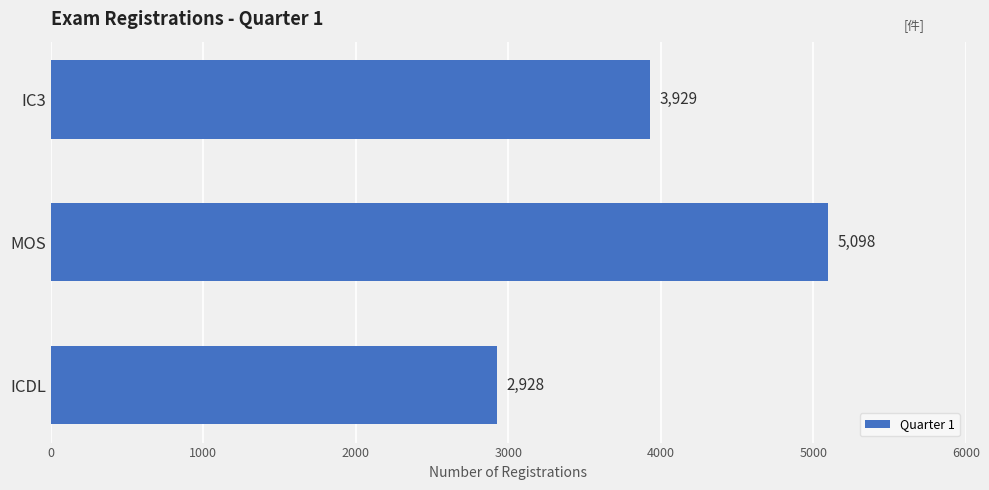

Rank the categories by value from highest to lowest.

MOS, IC3, ICDL